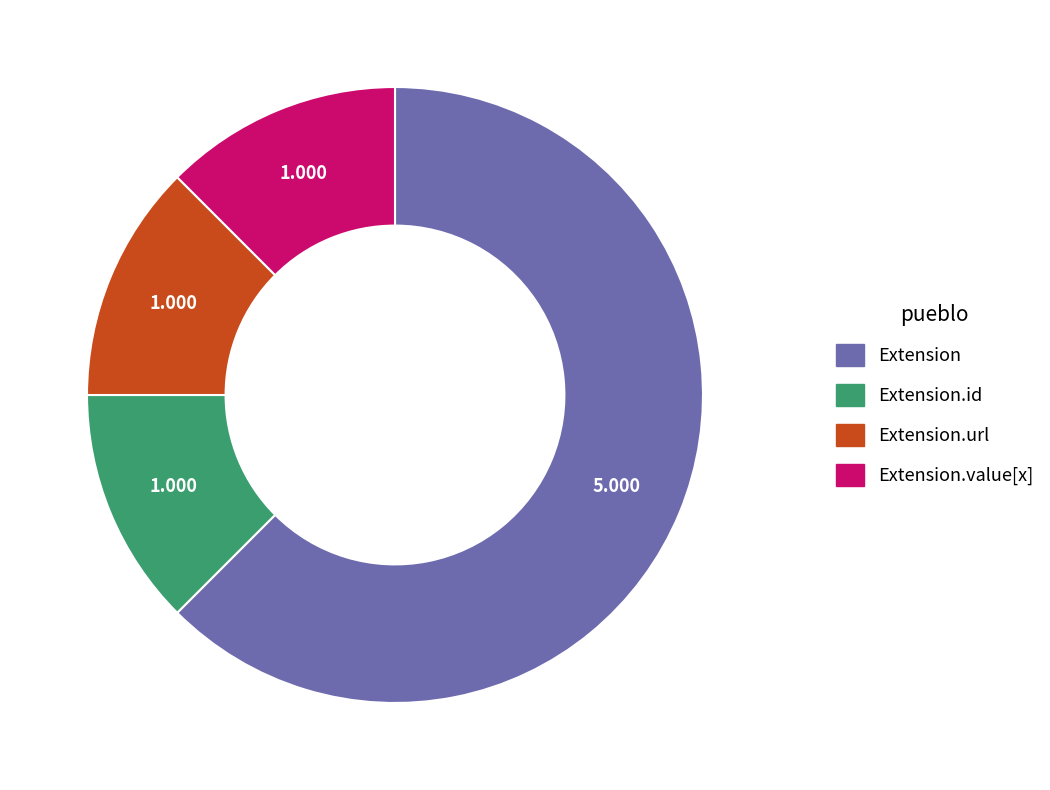

Is there a majority slice in this chart?

Yes